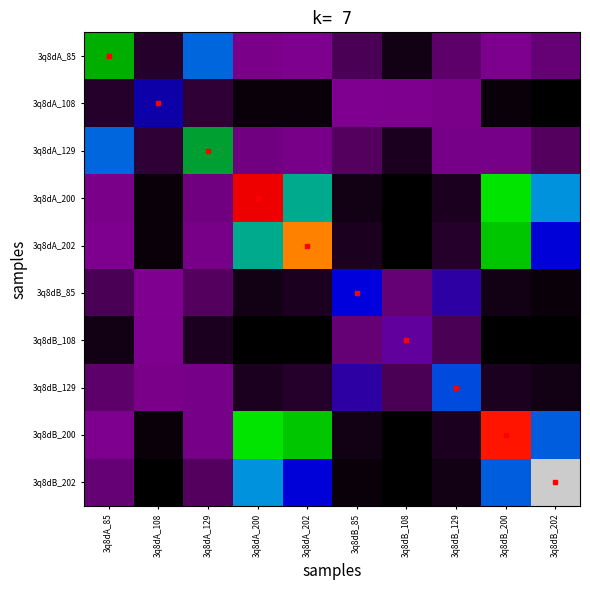

Is it true that 3q8dB_108 equals 0.7 at 3q8dA_85?

False